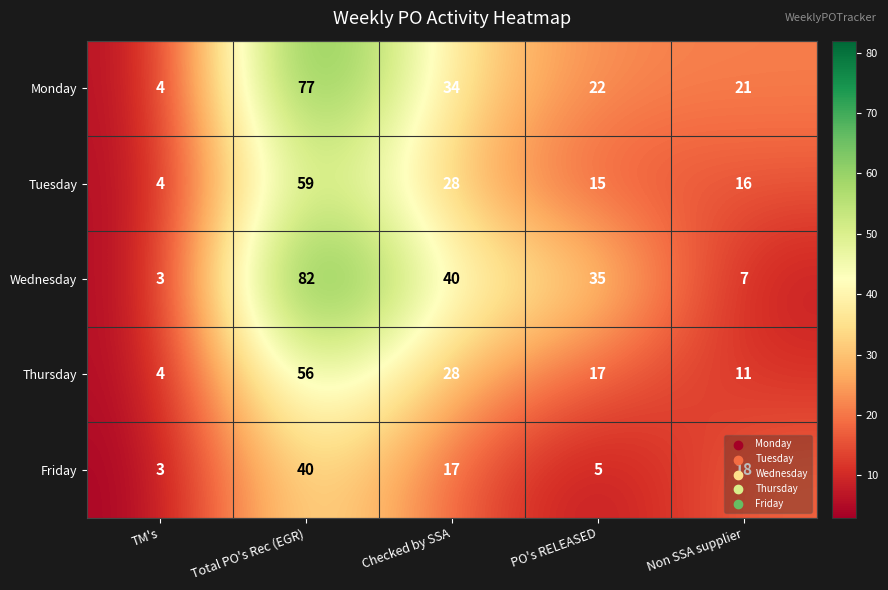

At which label does Friday first exceed 17?

Total PO's Rec (EGR)